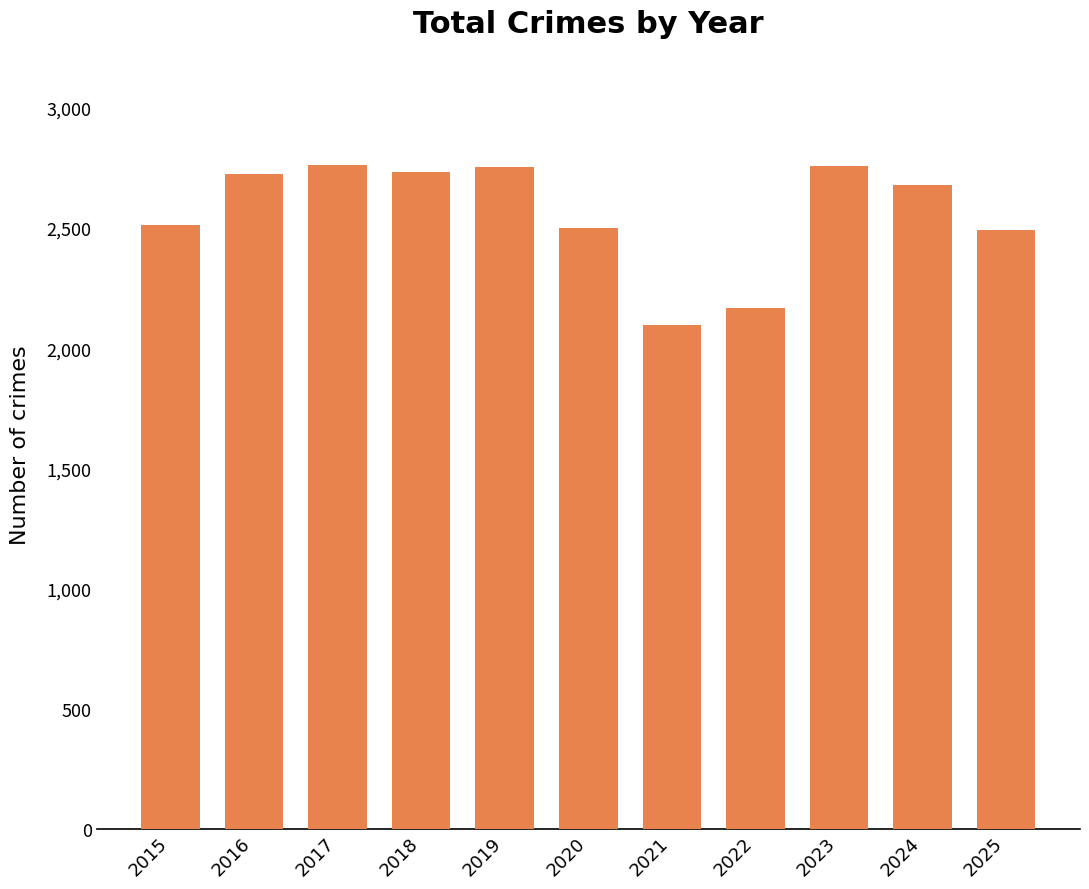

The chart shows a value of 2500 at 2020. True or false?

True